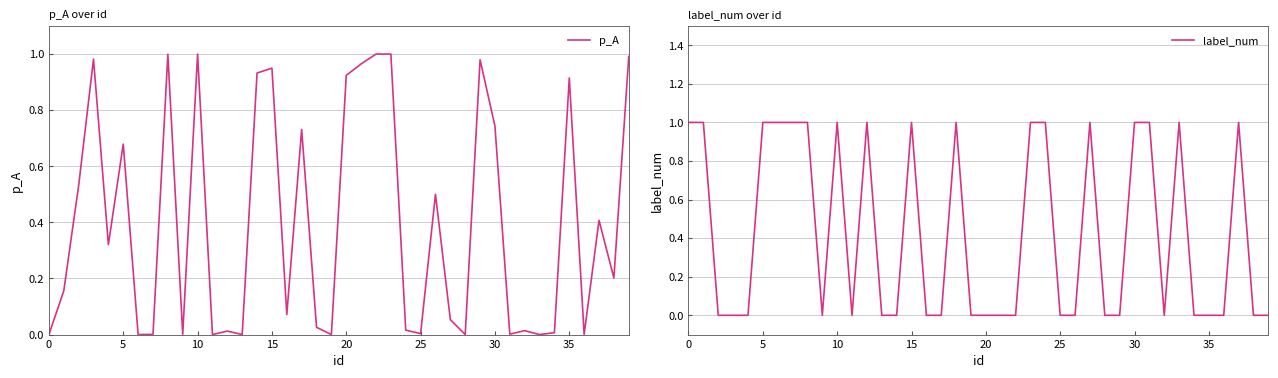

What is the approximate value of label_num at 31?

1.0